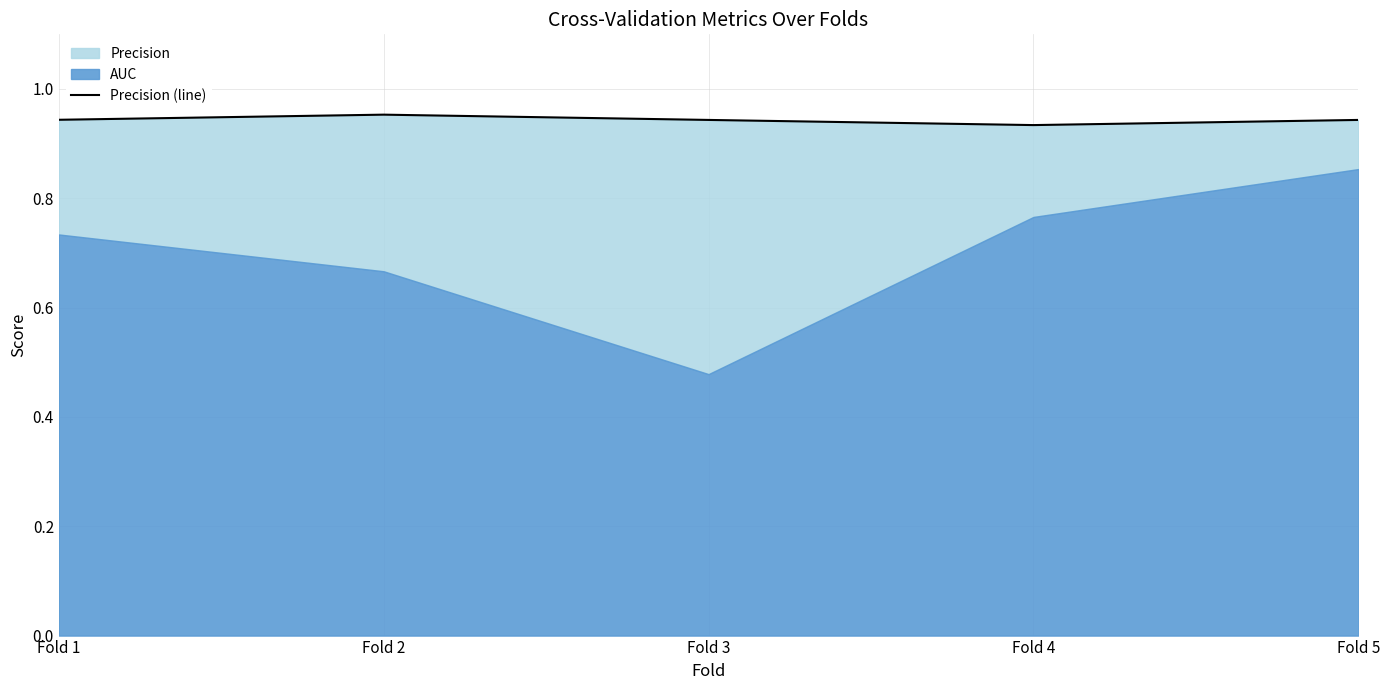

Is it true that the value at Fold 2 is 1.5?

False